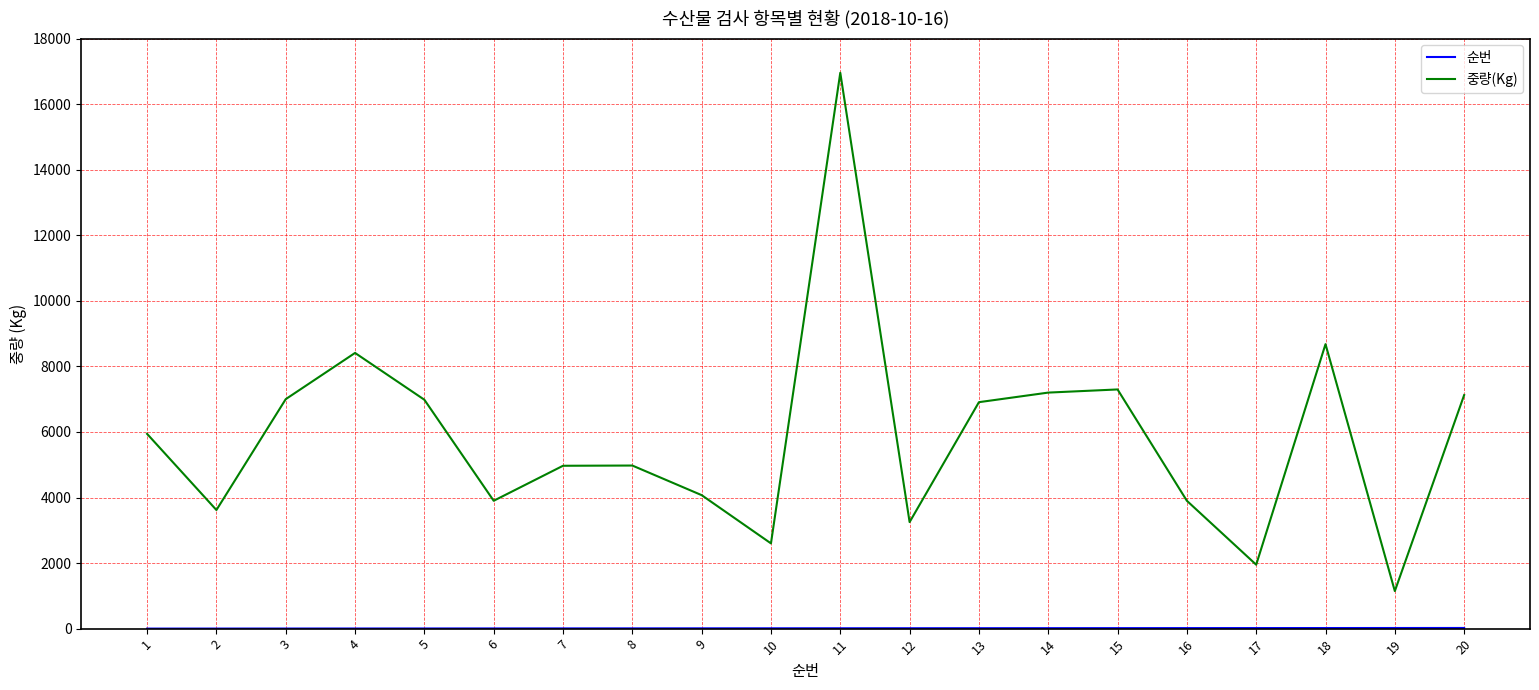

Which series has the largest range (max minus min)?

중량(Kg)